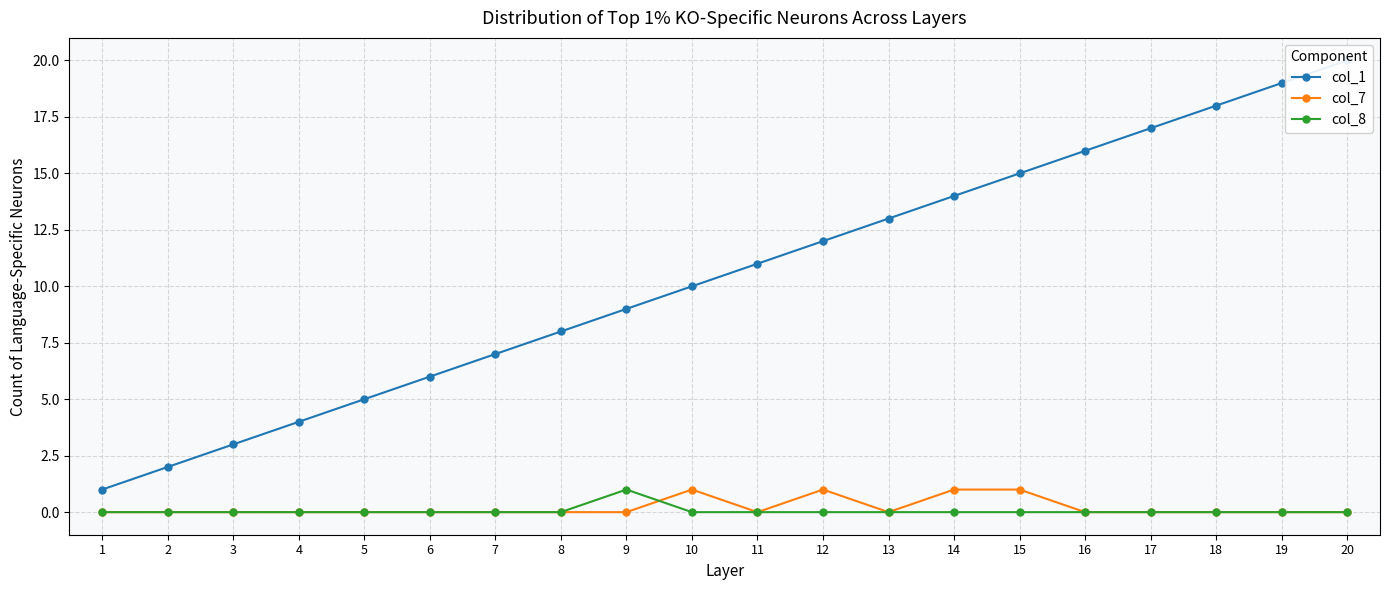

At which label is col_1 closest to 10?

10